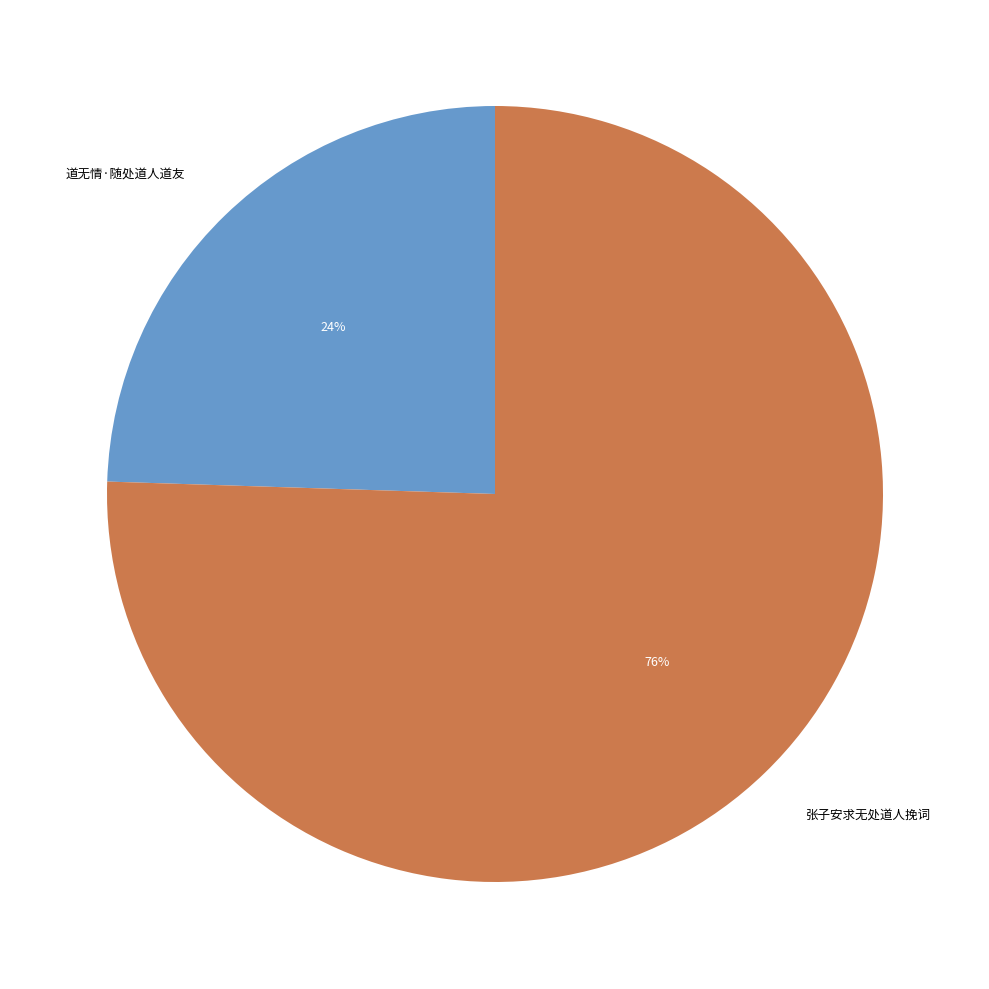

Between 张子安求无处道人挽词 and 道无情·随处道人道友, which is larger?

张子安求无处道人挽词